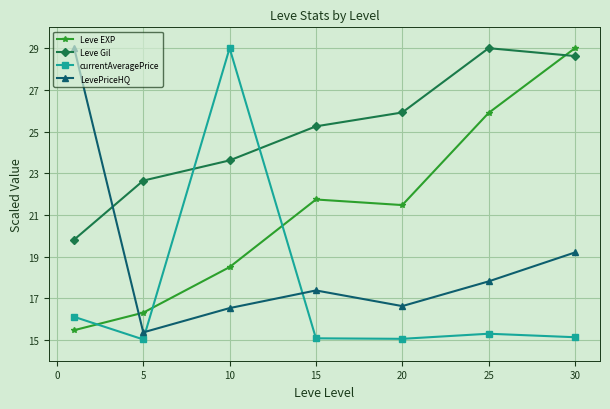

Which series has the largest total across all categories?

Leve Gil